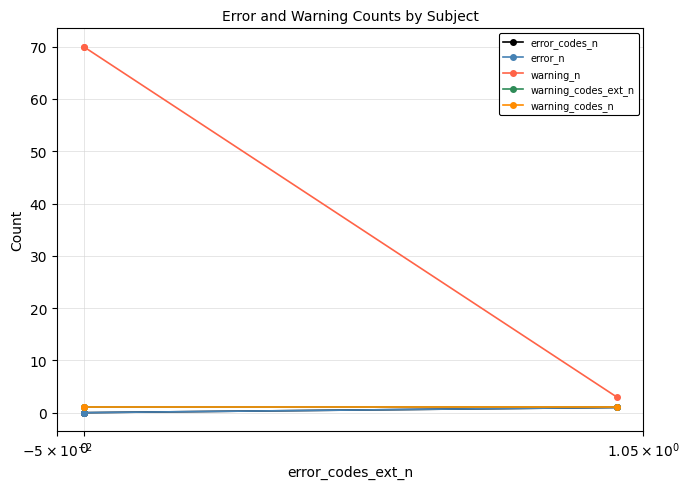

Where is error_n nearest to the value 0?

$\mathdefault{0}$